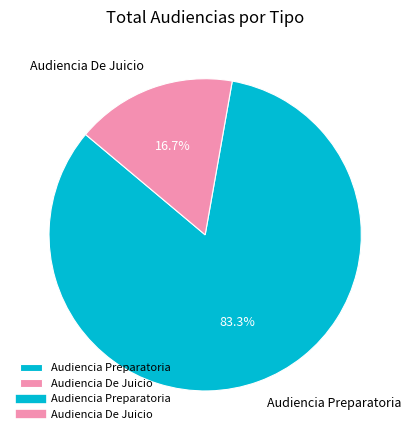

Approximately how many times larger is the value at Audiencia Preparatoria compared to Audiencia De Juicio?

5.0